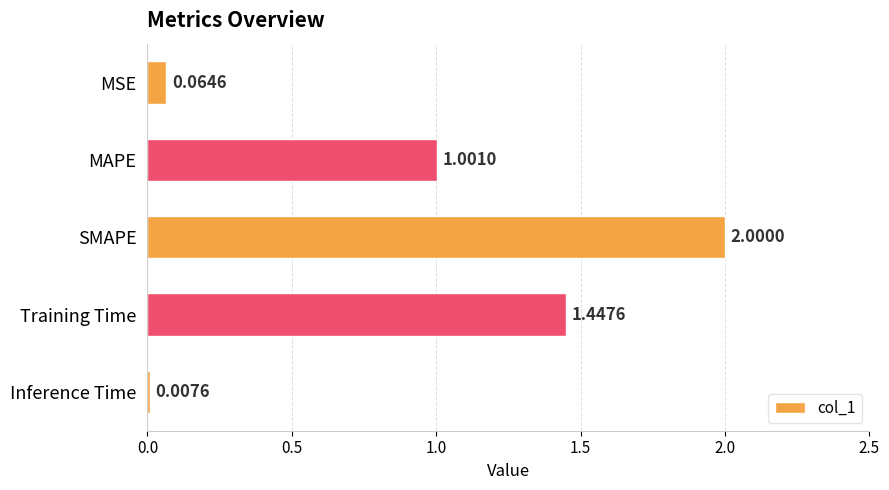

Count the number of values greater than 1.

3